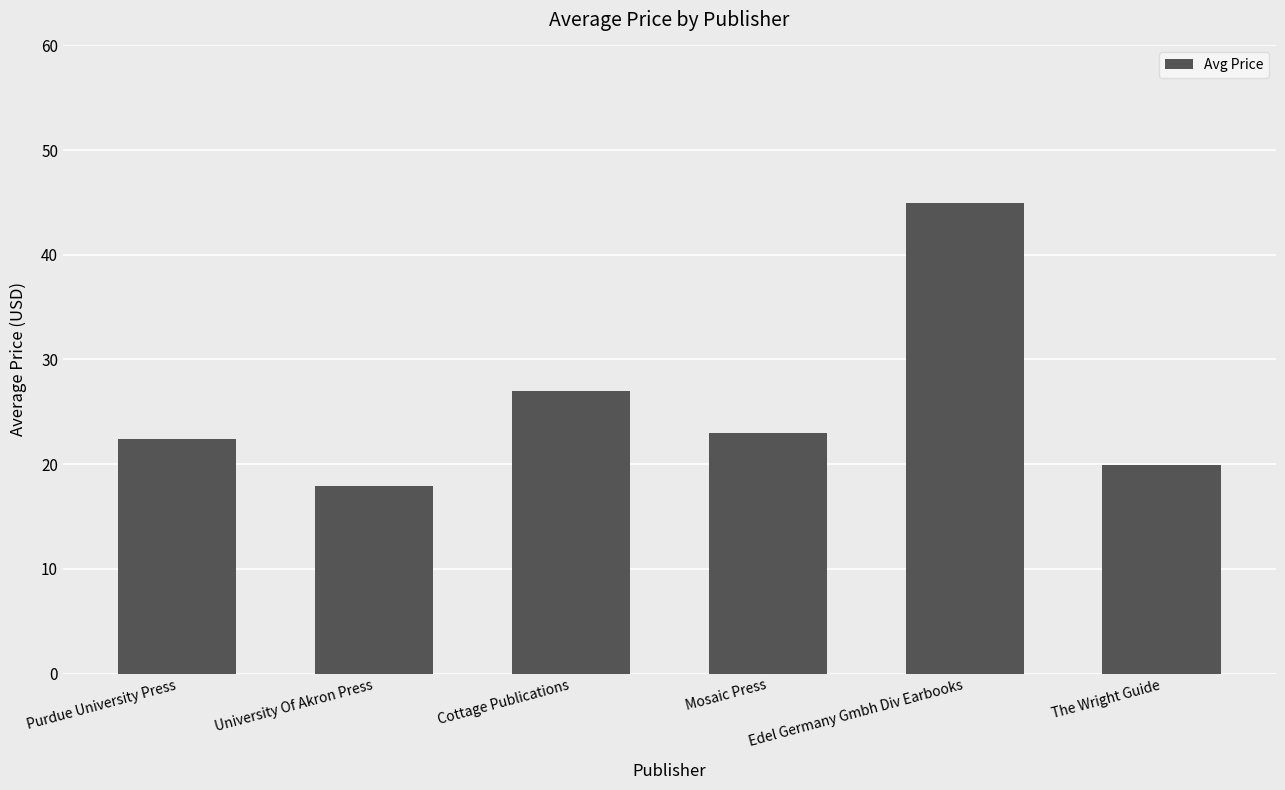

At which label is the value closest to 31?

Cottage Publications